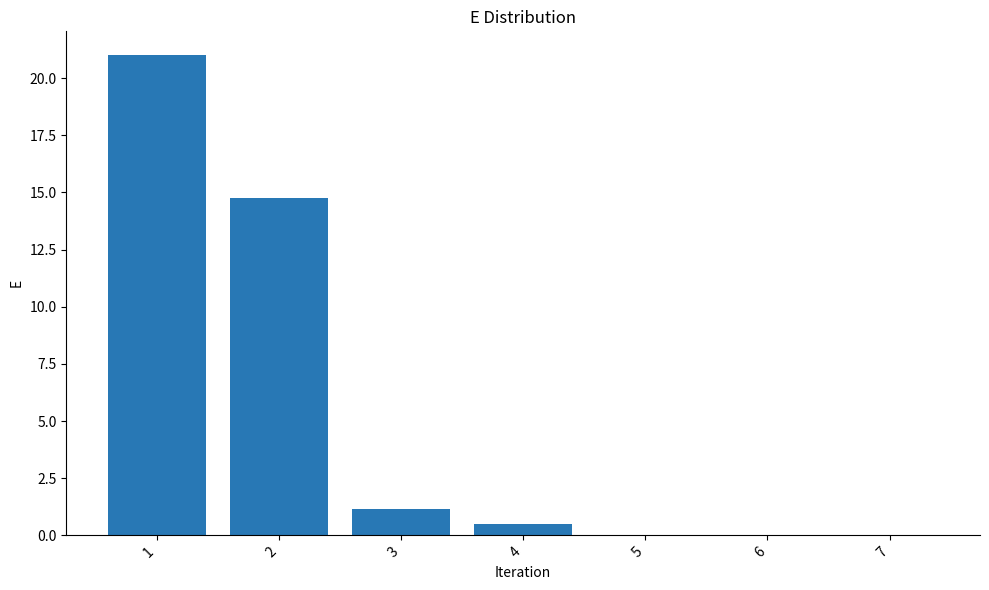

Is it true that the value at 4 is 0.5?

True